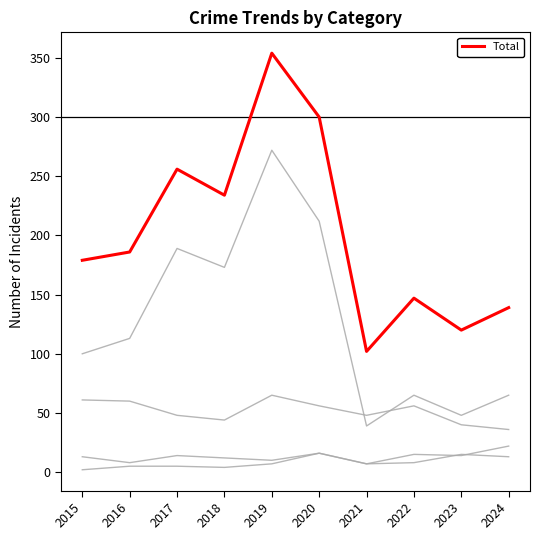

How many lines are shown in the chart?

5